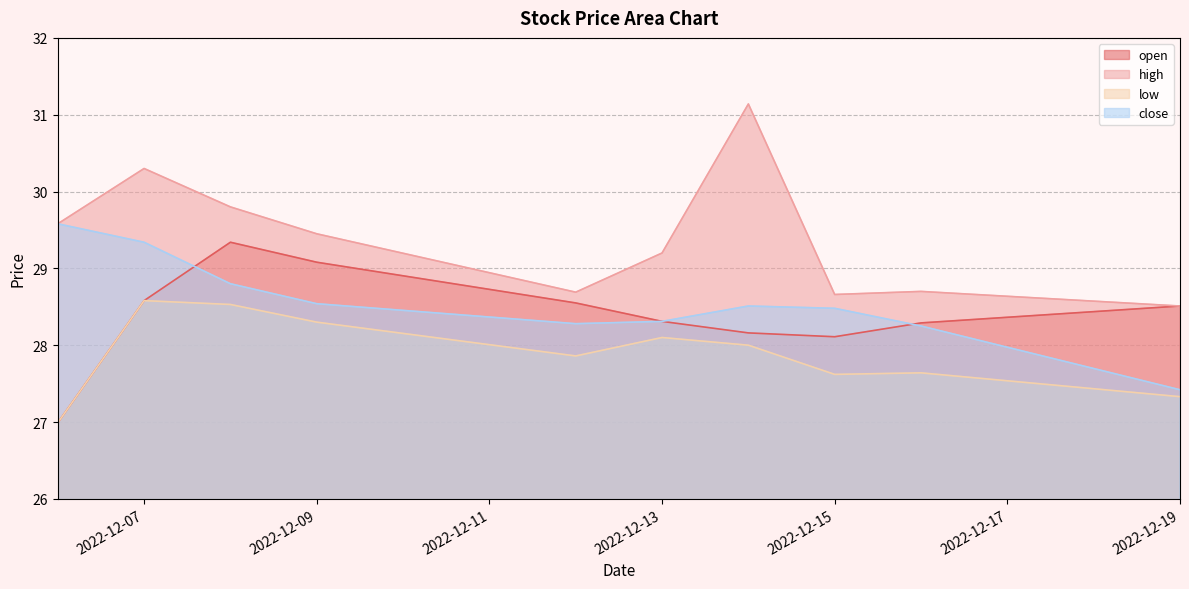

Is the value of low at 2022-12-19 greater than the value of close at 2022-12-07?

No